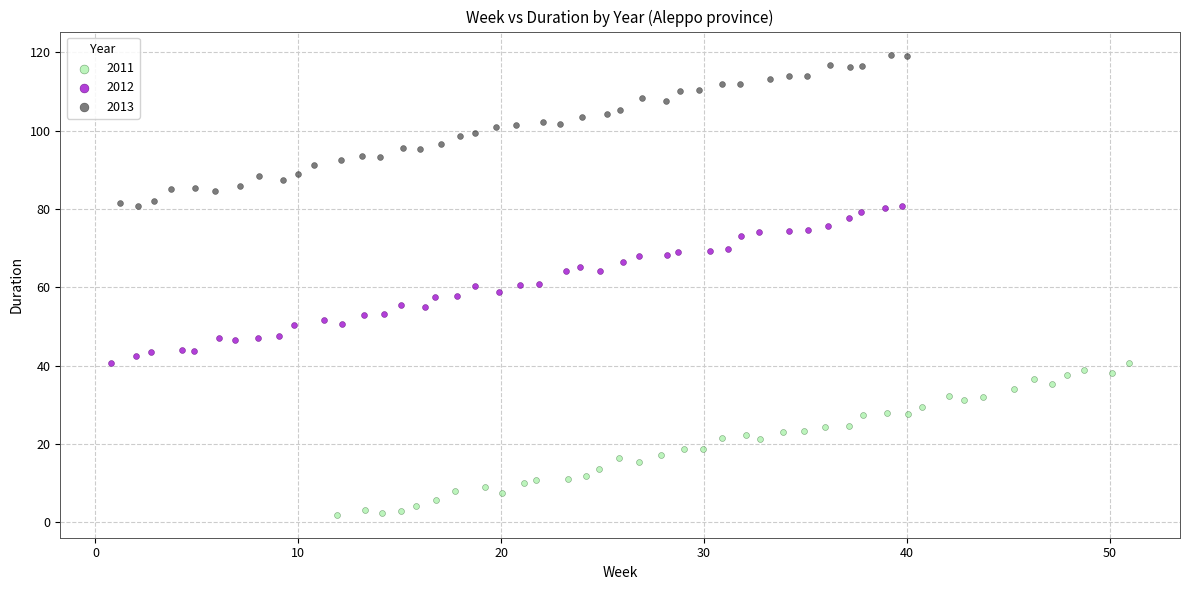

Which series contains the lowest Y value?

2011